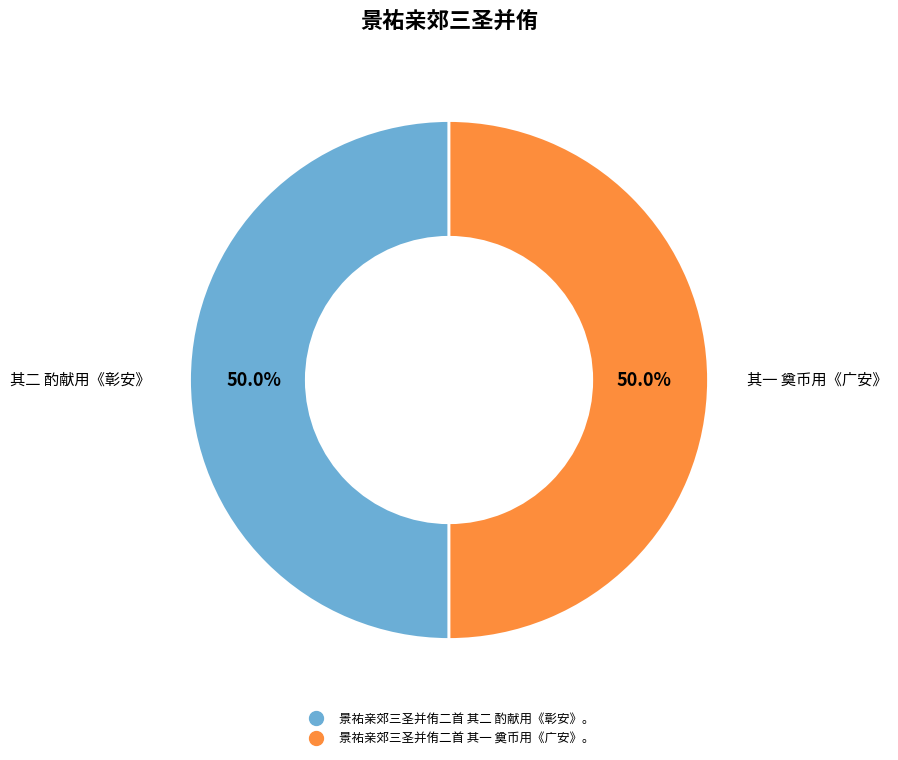

True or false: 景祐亲郊三圣并侑二首 其二 酌献用《彰安》。 accounts for 50% of the total.

True